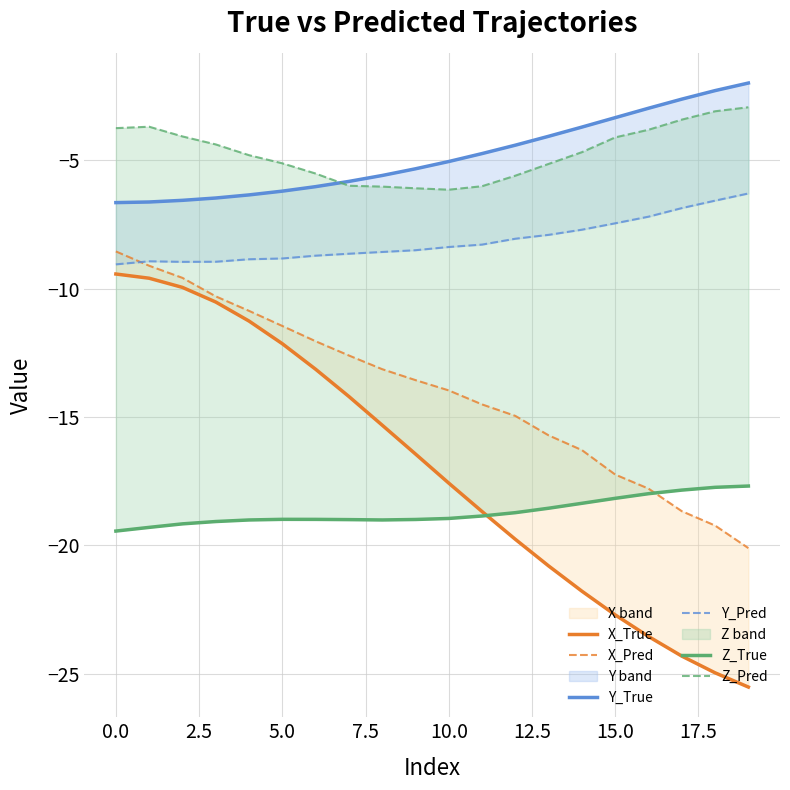

What is the greatest value displayed?

-2.0